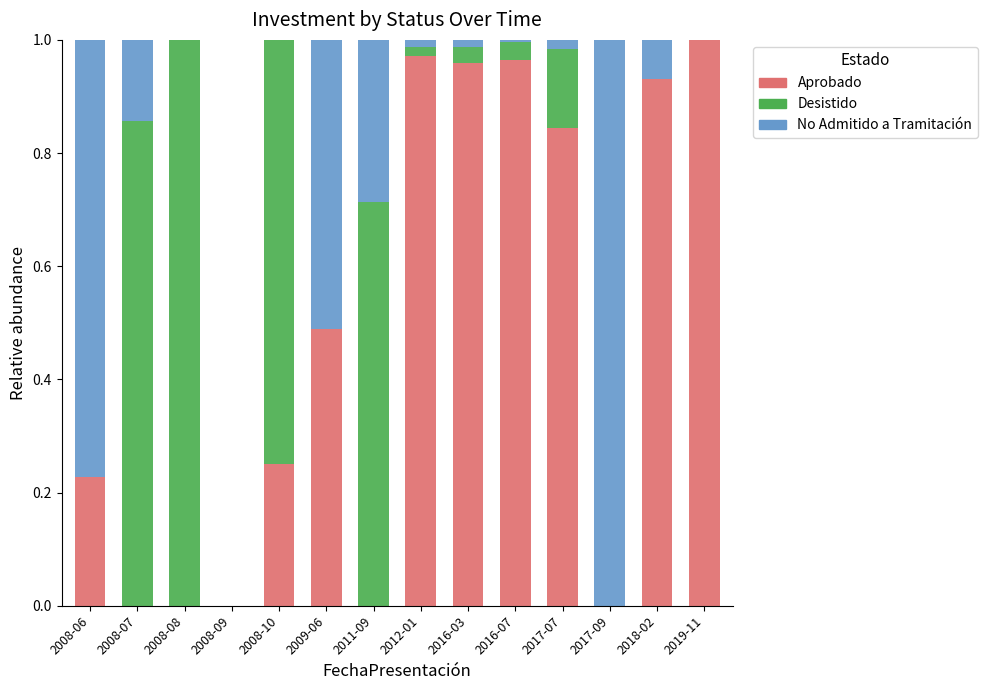

True or false: Aprobado has a value of 0.6 at 2016-07.

False